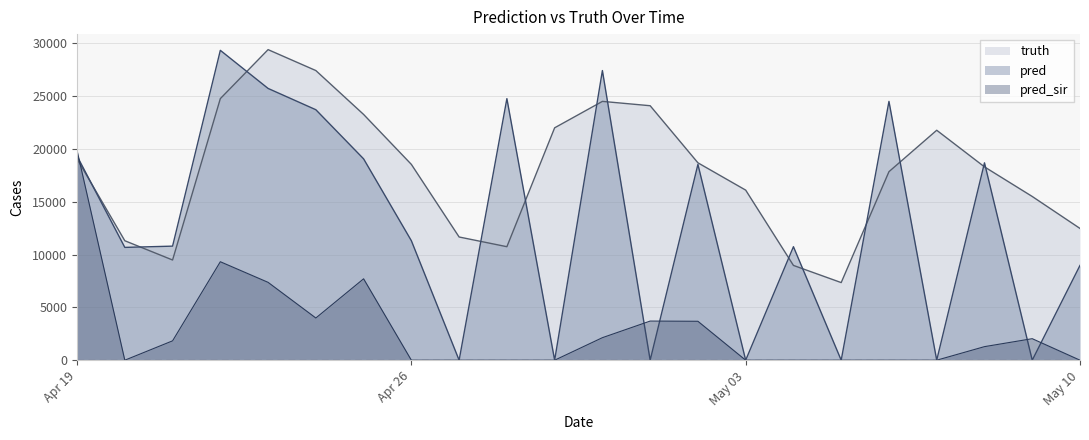

In truth, how many points are higher than both neighbors (excluding endpoints)?

3